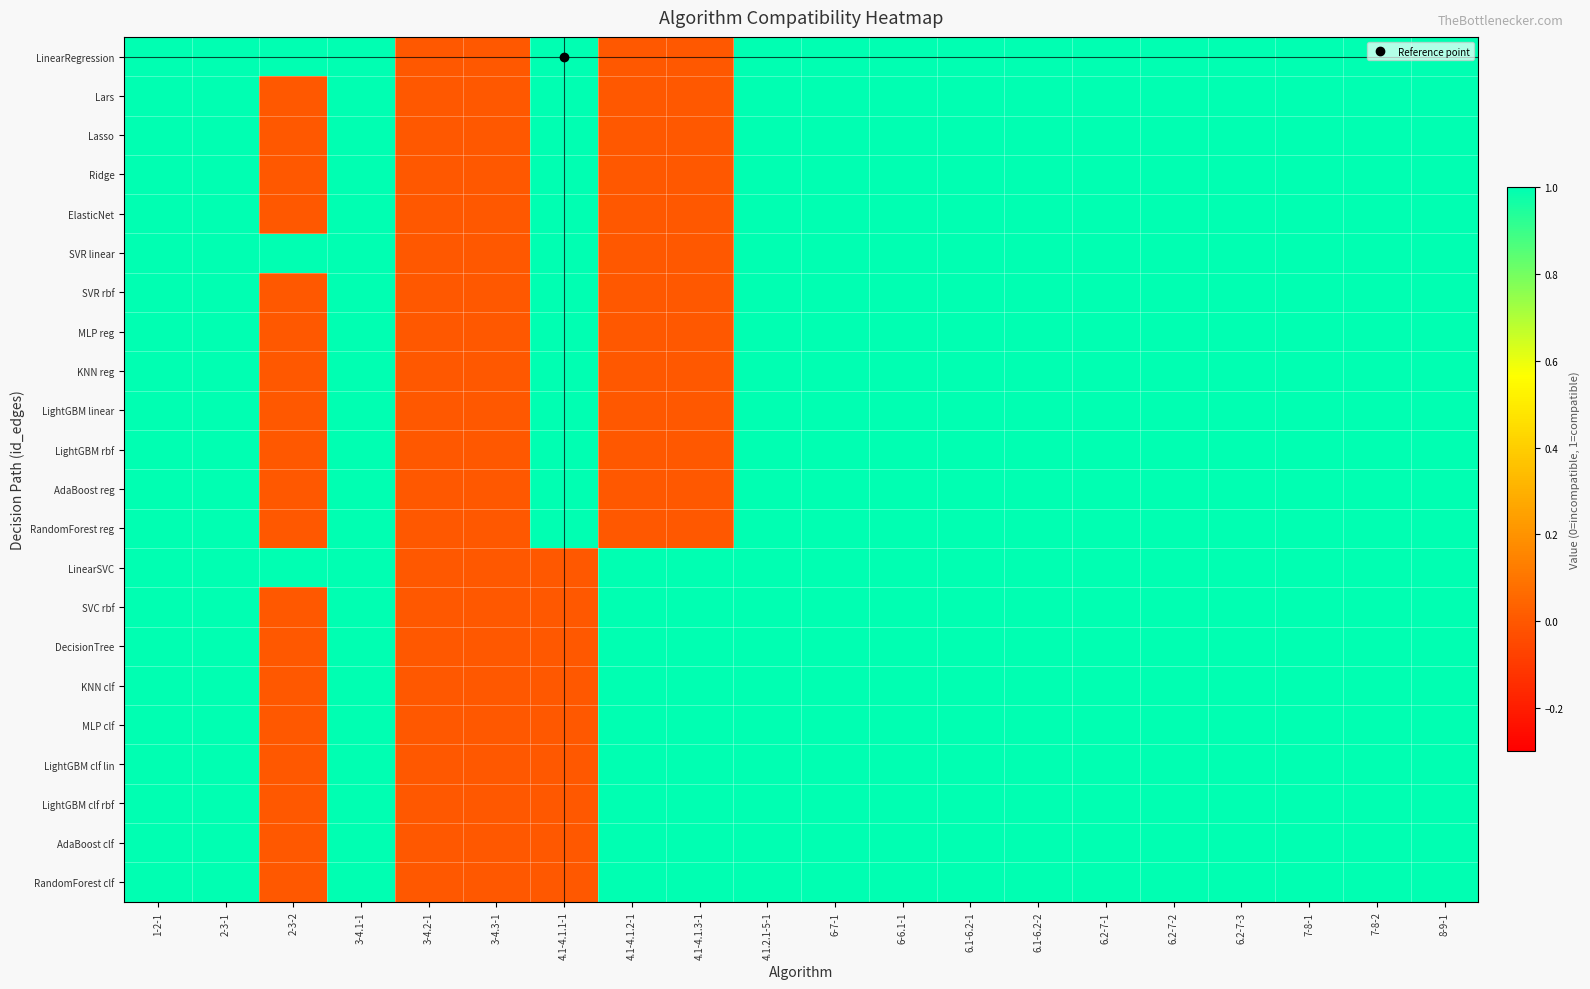

At 4.1-4.1.2-1, list the series in order from smallest to largest.

LinearRegression, Lars, Lasso, Ridge, ElasticNet, SVR linear, SVR rbf, MLP reg, KNN reg, LightGBM linear, LightGBM rbf, AdaBoost reg, RandomForest reg, LinearSVC, SVC rbf, DecisionTree, KNN clf, MLP clf, LightGBM clf lin, LightGBM clf rbf, AdaBoost clf, RandomForest clf